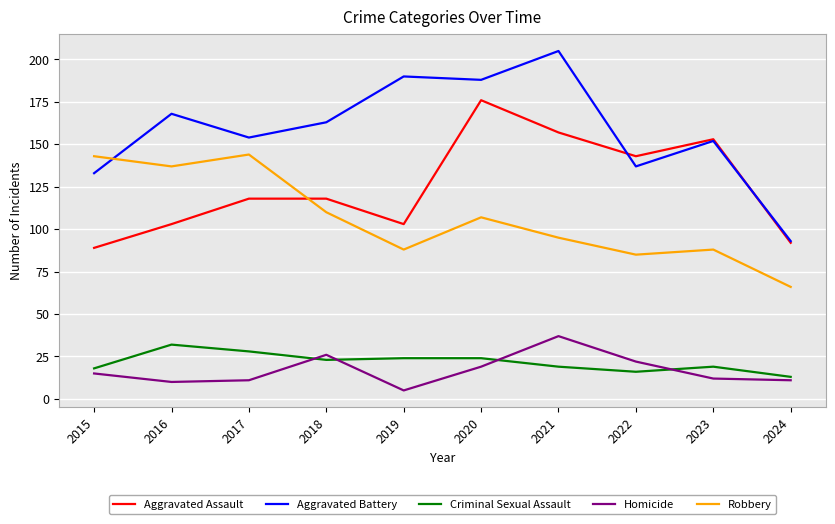

List the labels in order of Aggravated Battery value, smallest first.

2024, 2015, 2022, 2023, 2017, 2018, 2016, 2020, 2019, 2021